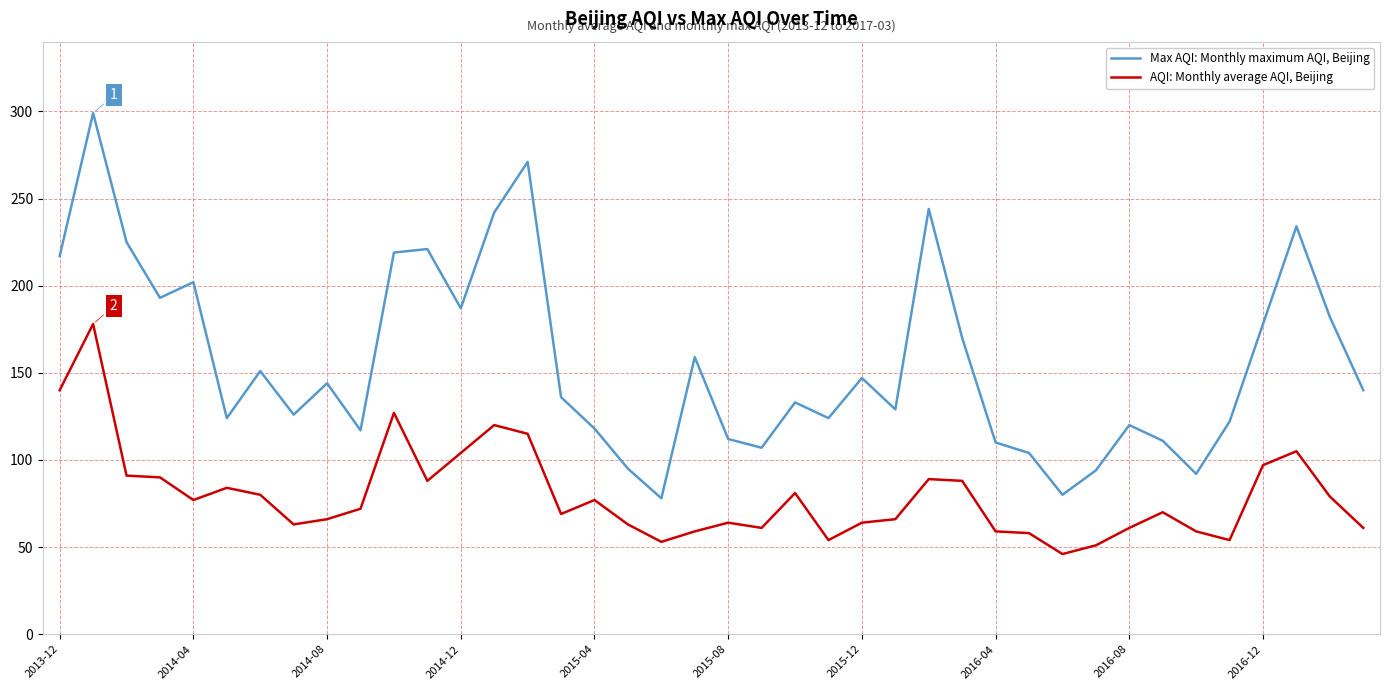

True or false: Max AQI: Monthly maximum AQI, Beijing and AQI: Monthly average AQI, Beijing intersect in this chart.

False